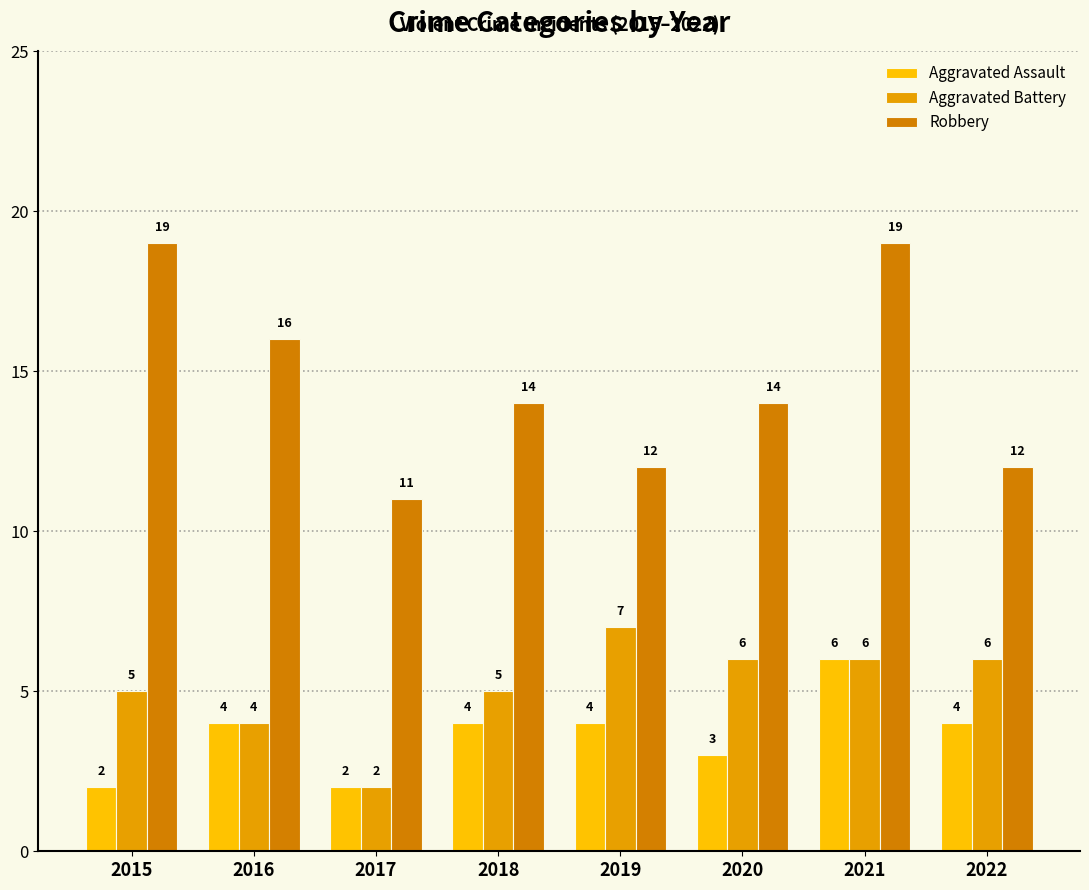

Reading left to right, extract all data points from this chart.

Aggravated Assault: 2	4	2	4	4	3	6	4
Aggravated Battery: 5	4	2	5	7	6	6	6
Robbery: 19	16	11	14	12	14	19	12